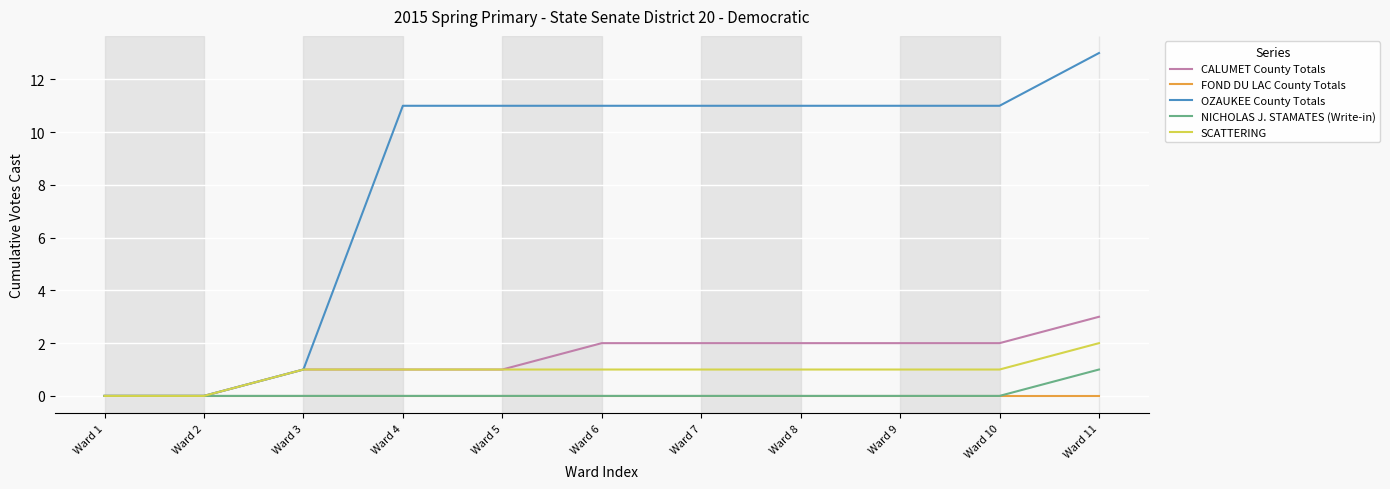

Which series has the largest range (max minus min)?

OZAUKEE County Totals